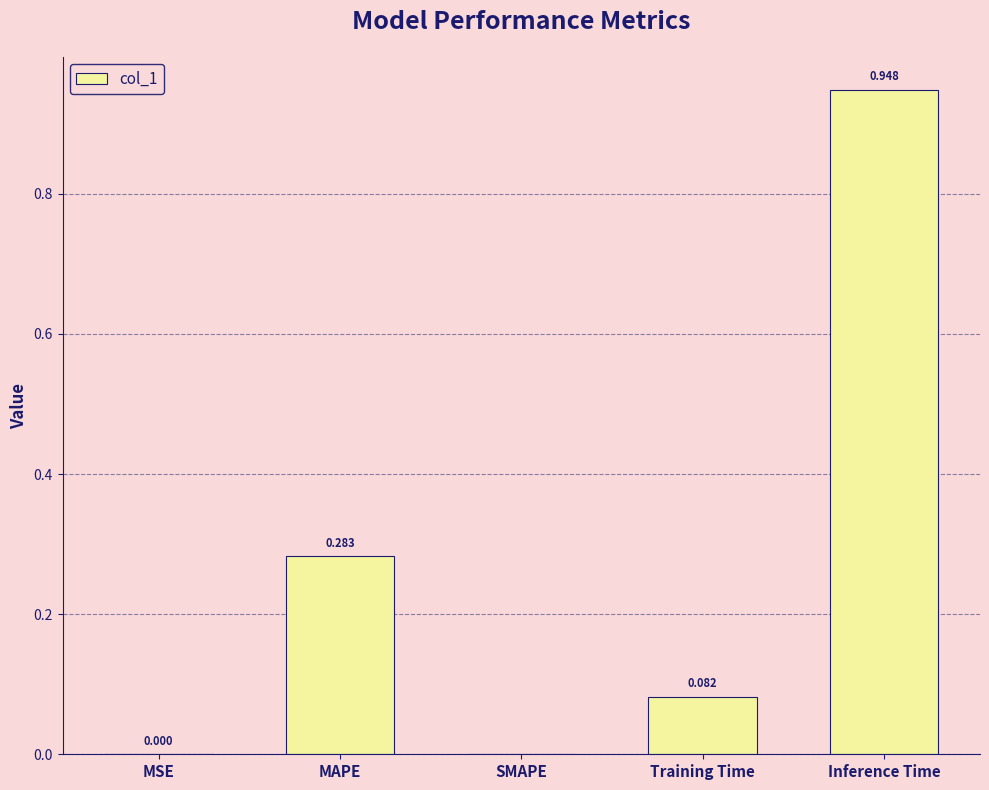

Which has a higher value, SMAPE or Training Time?

Training Time